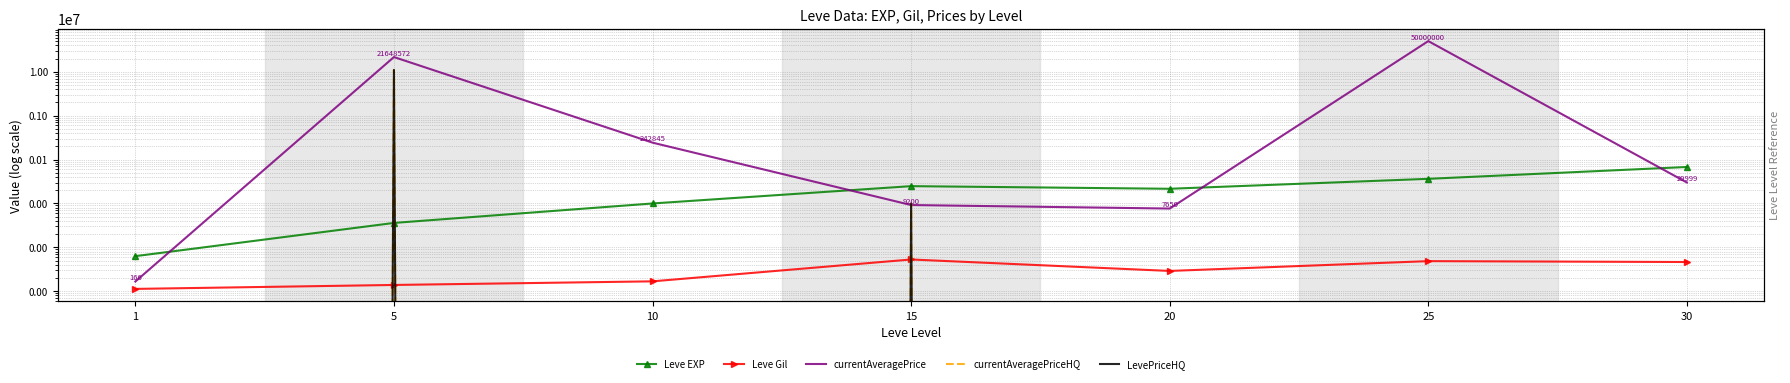

What is the difference between the second highest and second lowest values in the currentAveragePriceHQ series?

10000.0